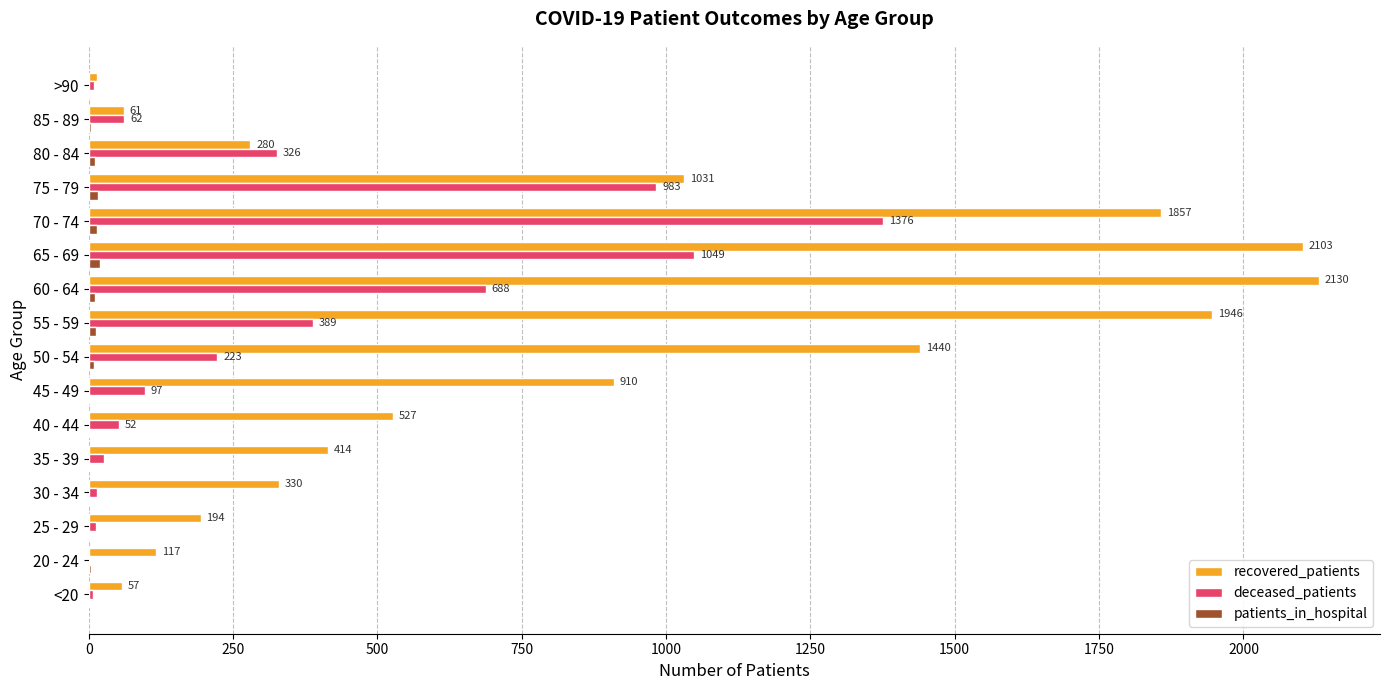

At which category is the sum across all series the highest?

70 - 74